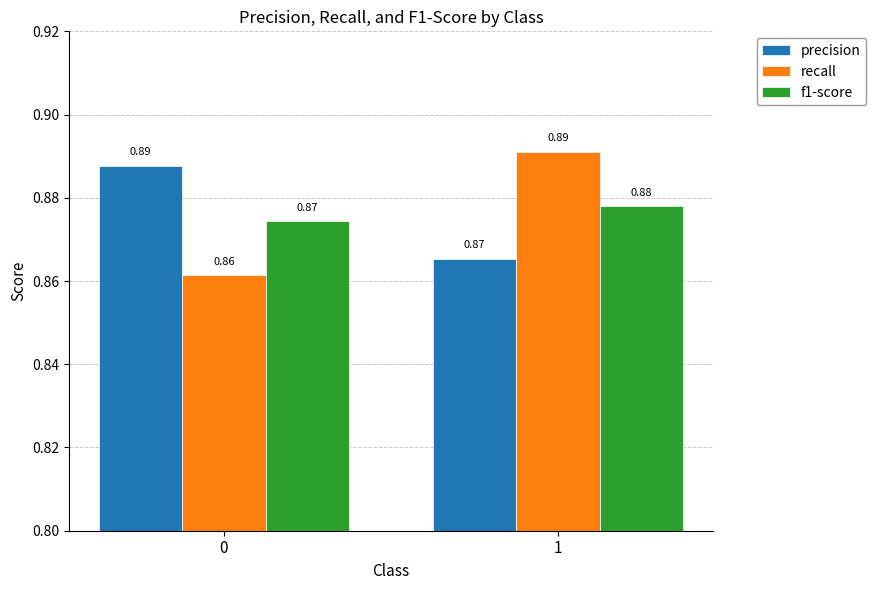

What is the total value across all series at 0?

2.6